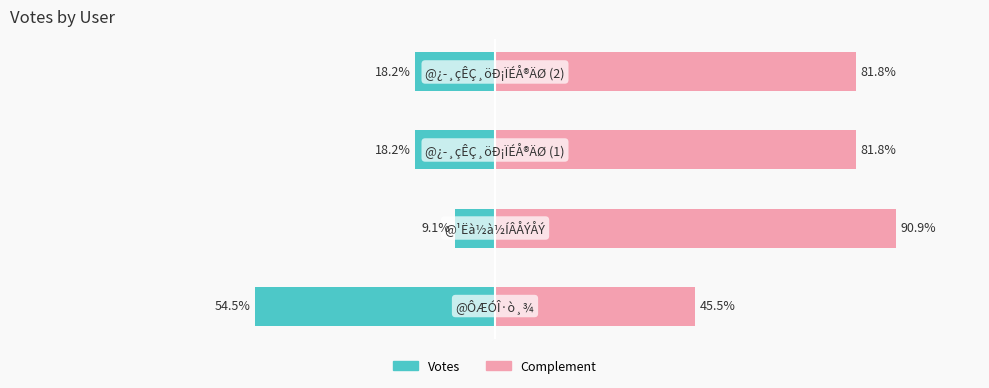

Where is Votes nearest to the value -31?

2